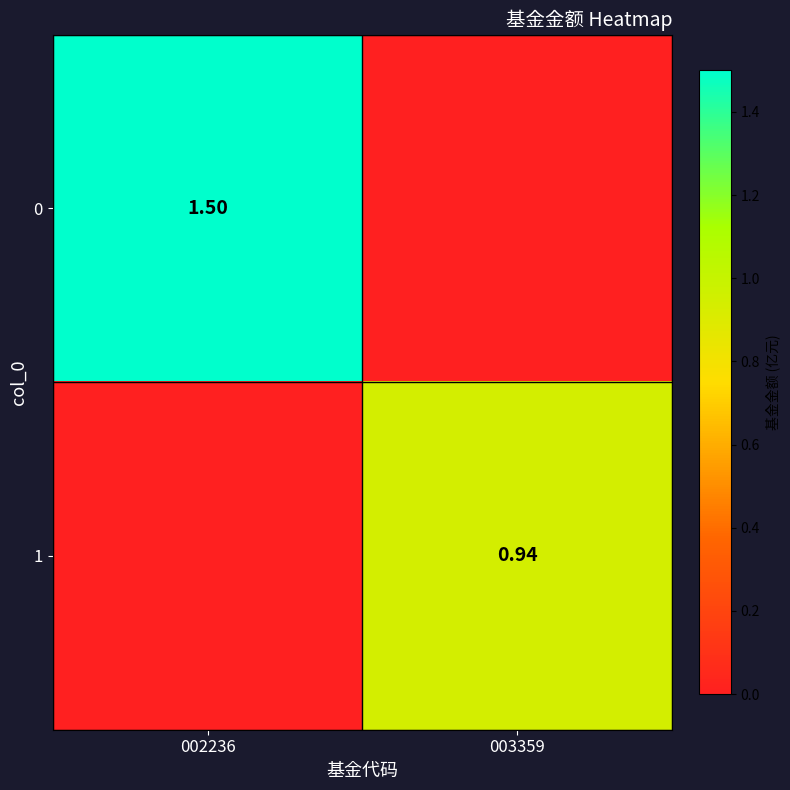

Is the value of 1 at 003359 greater than the value of 0 at 002236?

No